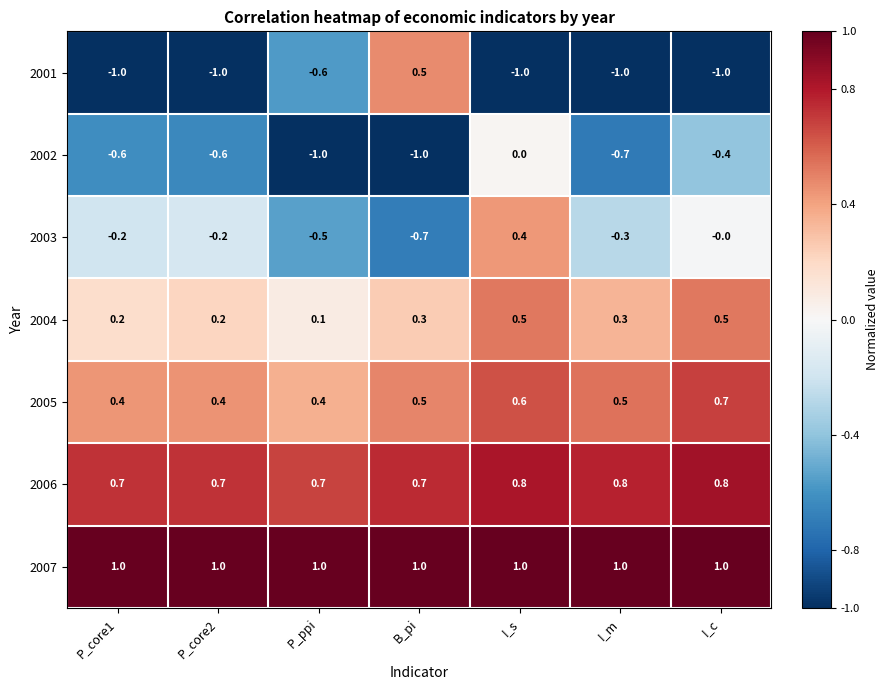

What is the smallest value displayed?

-1.0